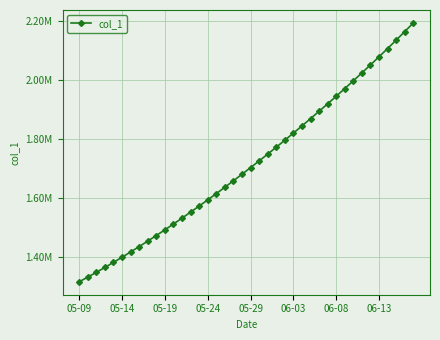

Reading left to right, transcribe all the data shown in this chart.

1315099.0	1330941.6	1347197.2	1363857.9	1380917.0	1398365.8	1416195.4	1434398.8	1452968.0	1471894.0	1491172.1	1510796.2	1530759.4	1551053.9	1571671.5	1592604.1	1613845.5	1635391.5	1657240.6	1679393.9	1701853.6	1724622.9	1747703.8	1771098.0	1794806.8	1818831.0	1843172.0	1867832.5	1892816.2	1918129.5	1943780.6	1969780.8	1996143.0	2022881.6	2050012.4	2077551.8	2105517.2	2133928.5	2162807.8	2192183.5